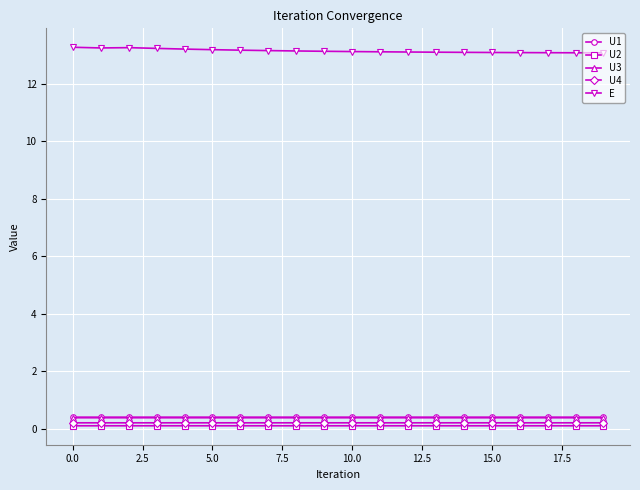

What is the value of the U1 point at the 11th from the left?

0.4